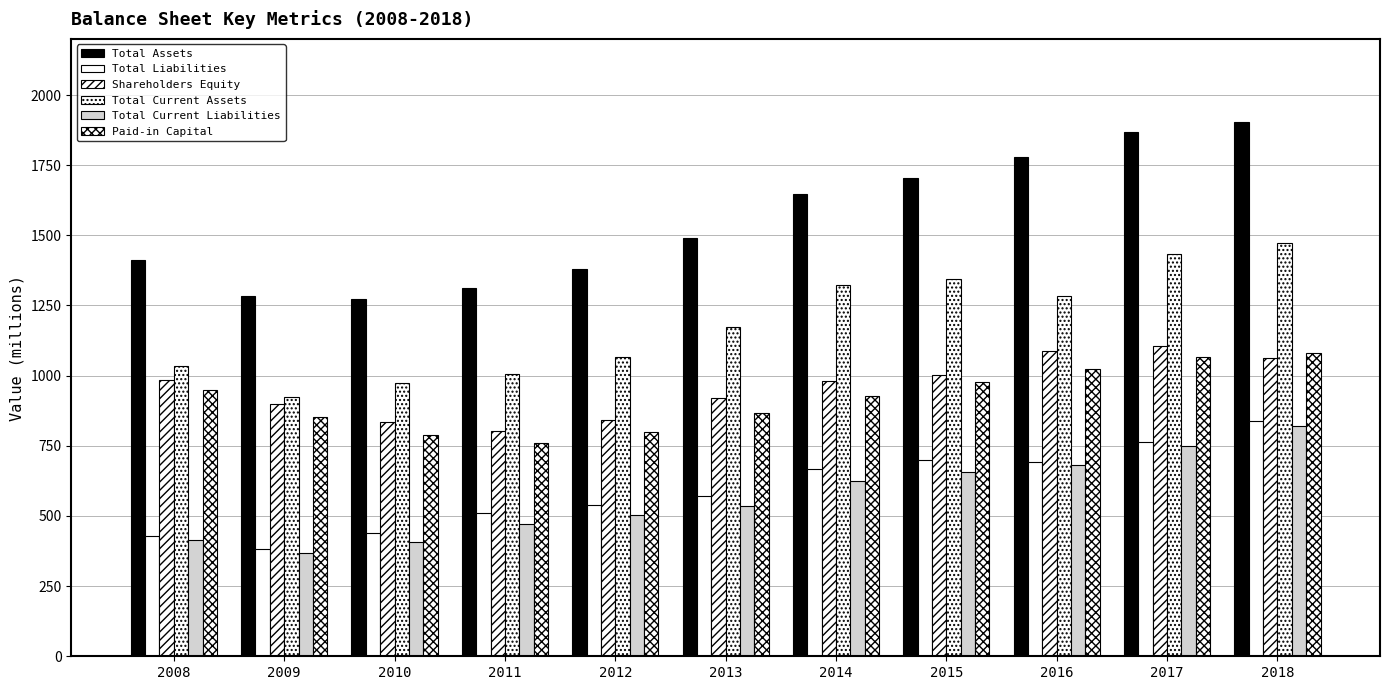

How many data points in Total Assets are less than 1490?

5